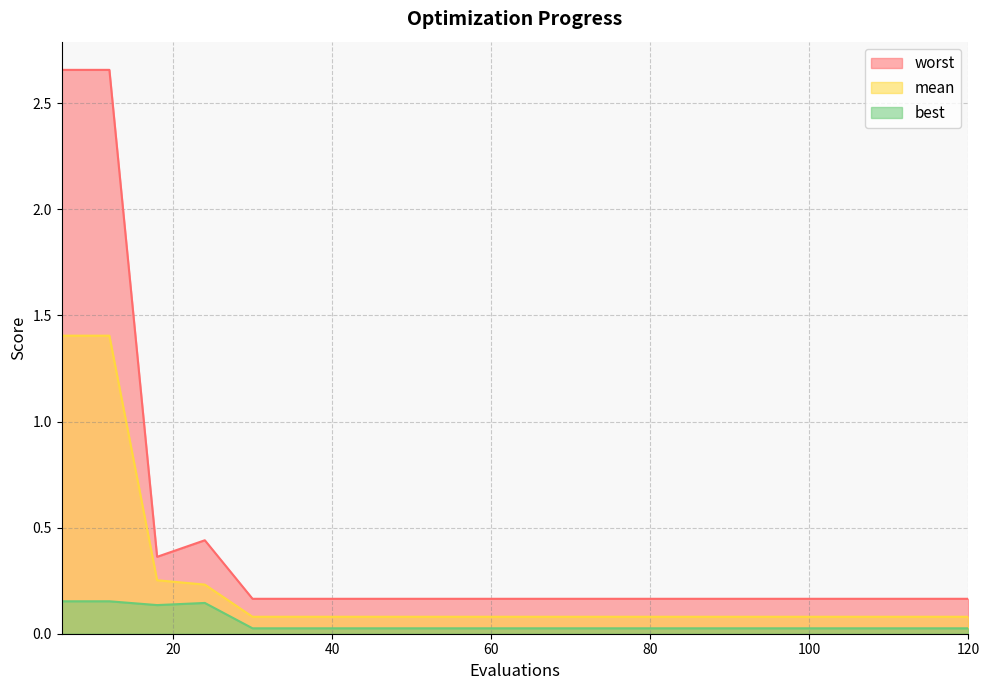

What is the sum of all mean values?

4.6